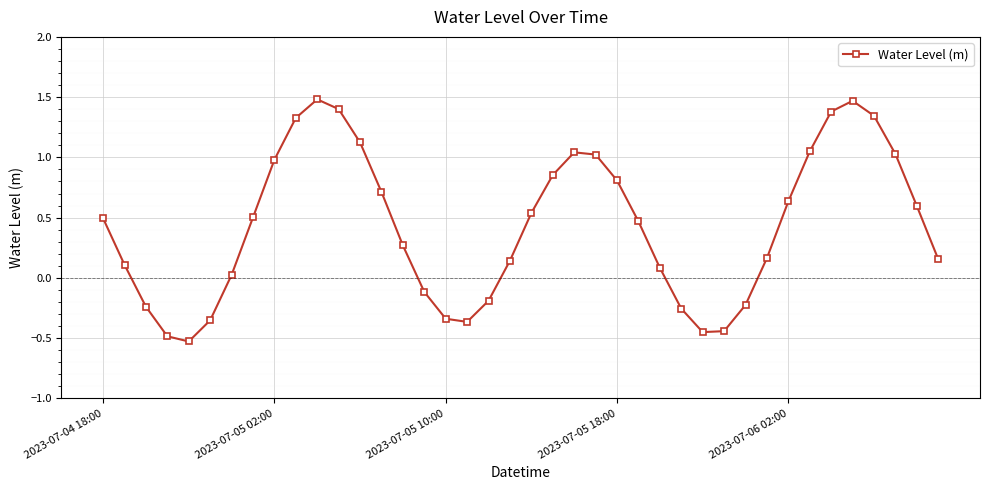

What is the difference between the maximum and minimum values?

2.0